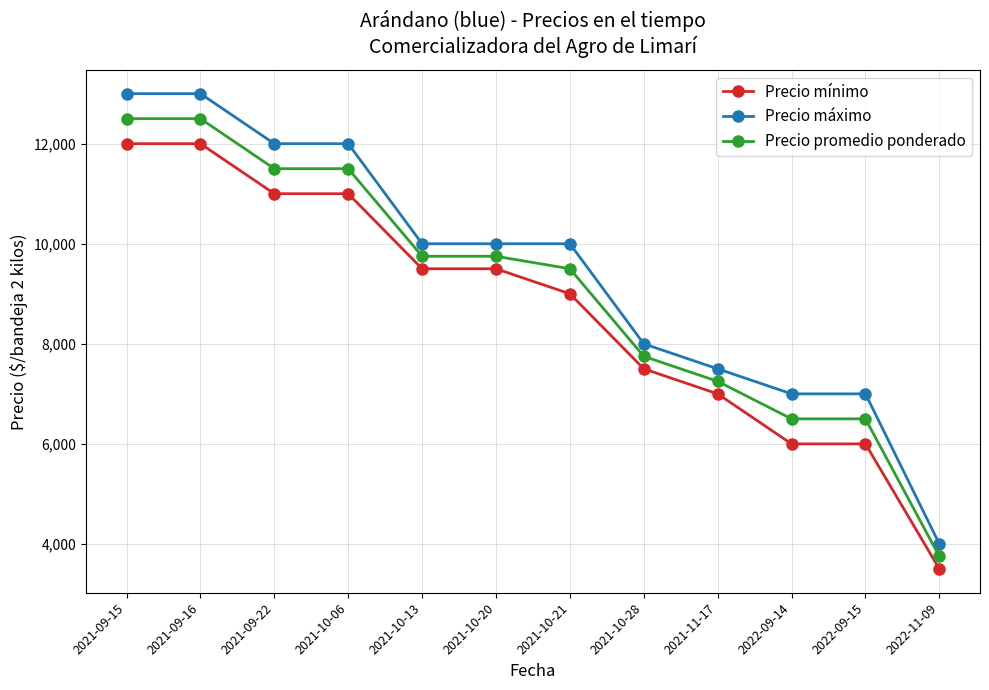

What are all the series names shown in the legend?

Precio mínimo, Precio máximo, Precio promedio ponderado